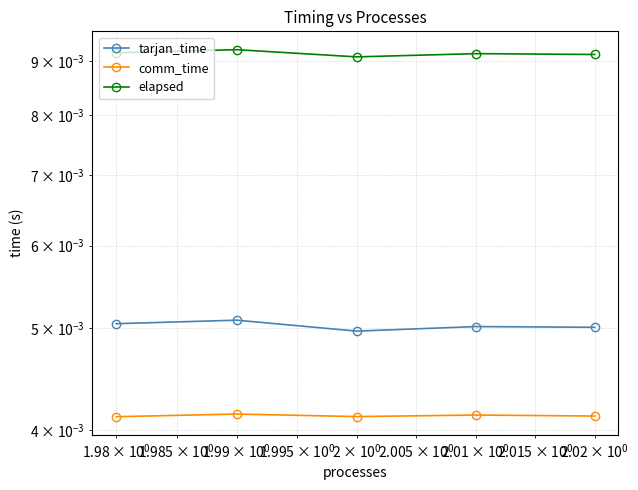

Is the value of comm_time at $\mathdefault{10^{-1}}$ greater than the value of tarjan_time at $\mathdefault{10^{-1}}$?

No